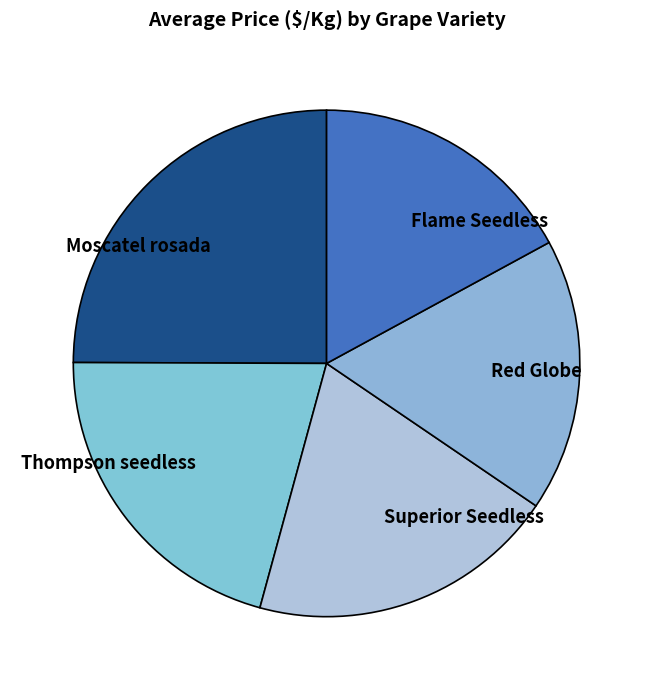

The Red Globe slice represents 24% of the pie. True or false?

False